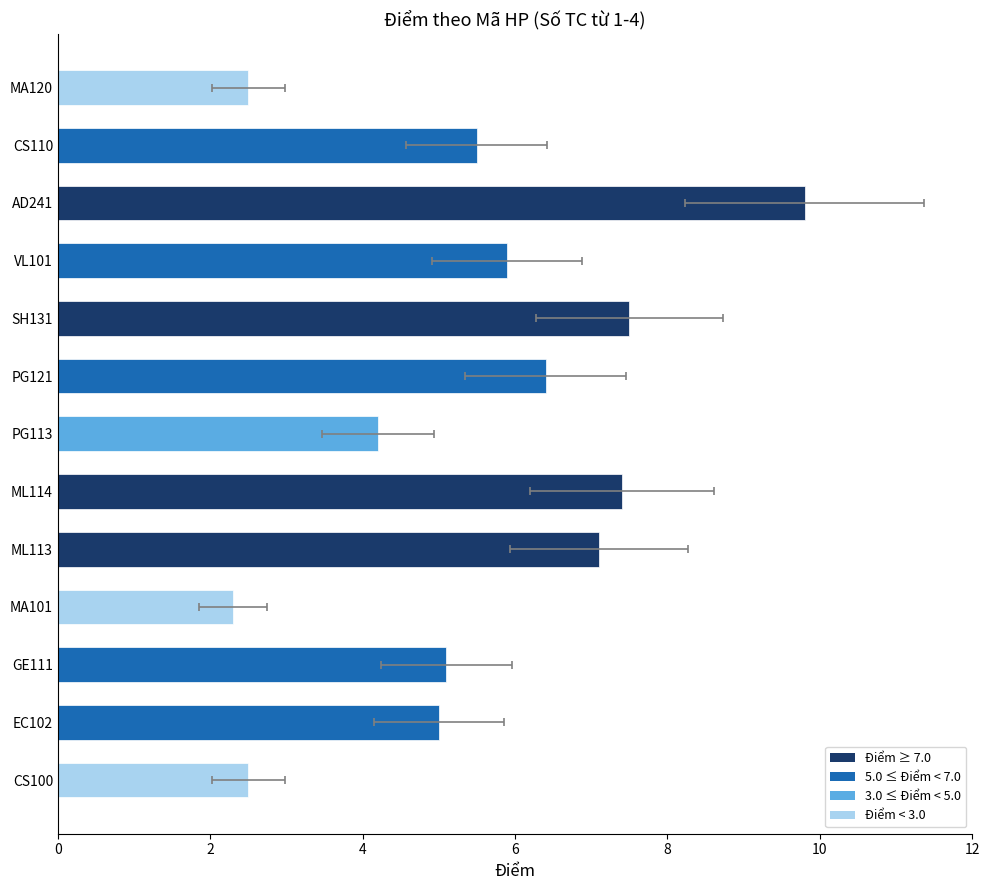

Count the number of data series in this chart.

1